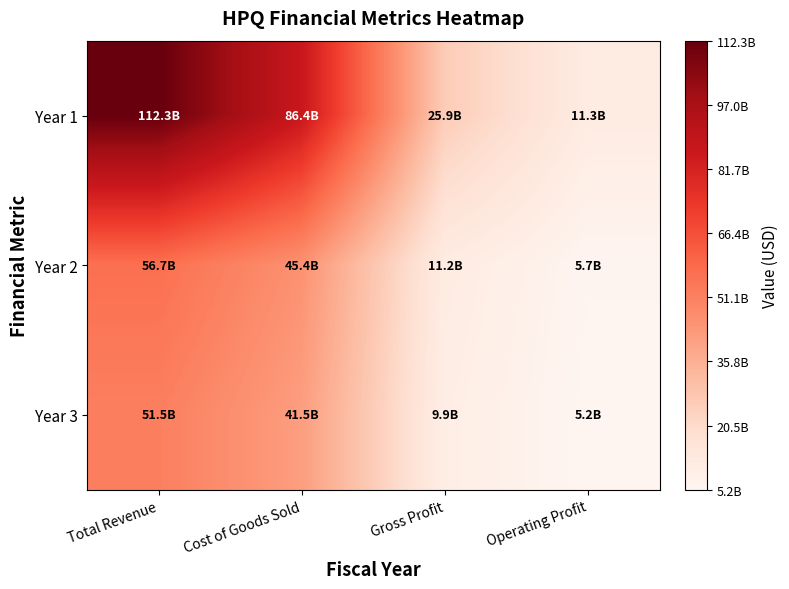

What is the total value across all series at Cost of Goods Sold?

173335000000